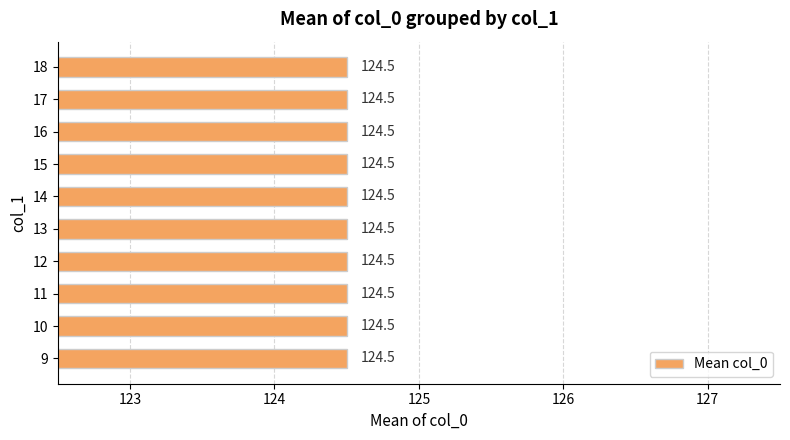

The value at 10 is 165. True or false?

False